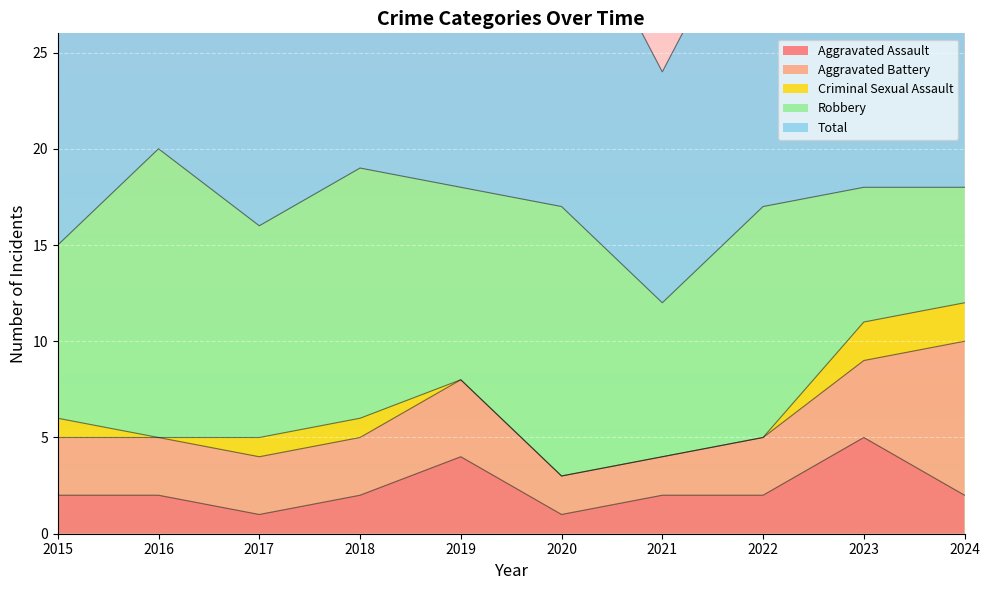

The value of Robbery at 2016 is 8. True or false?

False